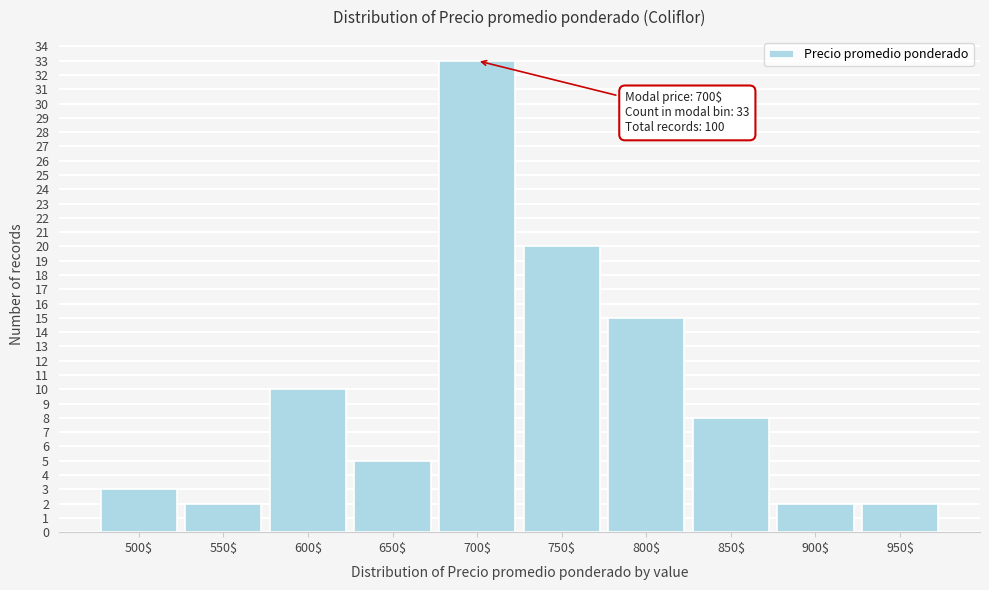

Reading left to right, list all the values displayed in this chart.

3	2	10	5	33	20	15	8	2	2